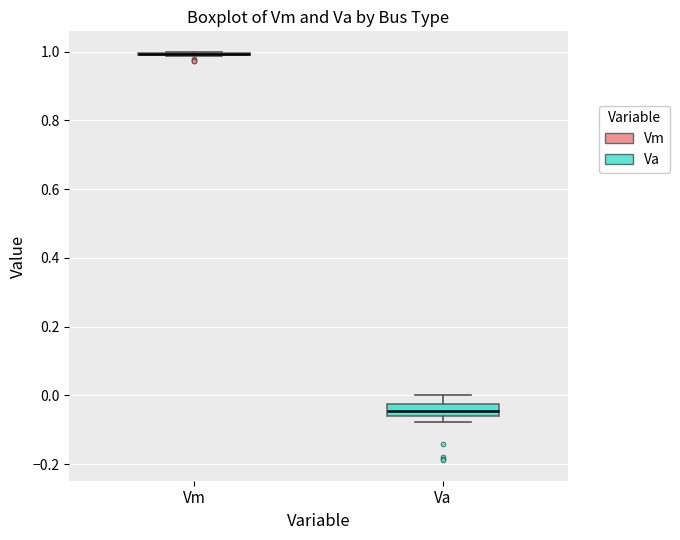

Reading left to right, read every box against the y-axis: the position of its median line, the range the box covers, and the ends of its whiskers. The values are not printed on the chart, so give them approximately, as read against the axis.

Vm: box collapsed to a line at 1.00, whiskers 0.98 to 1.00
Va: median -0.04, box -0.06 to -0.02, whiskers -0.08 to 0.00